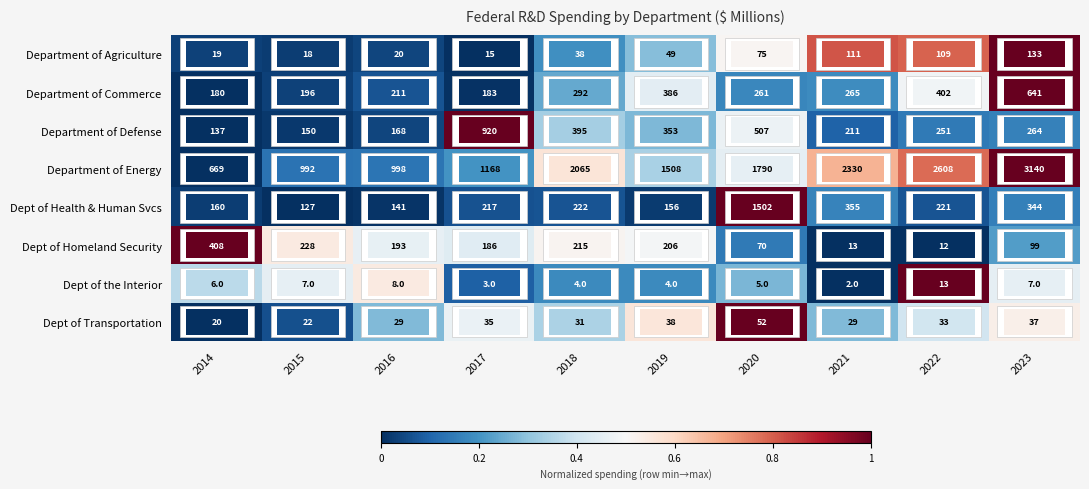

What is the maximum value shown in the chart?

3140